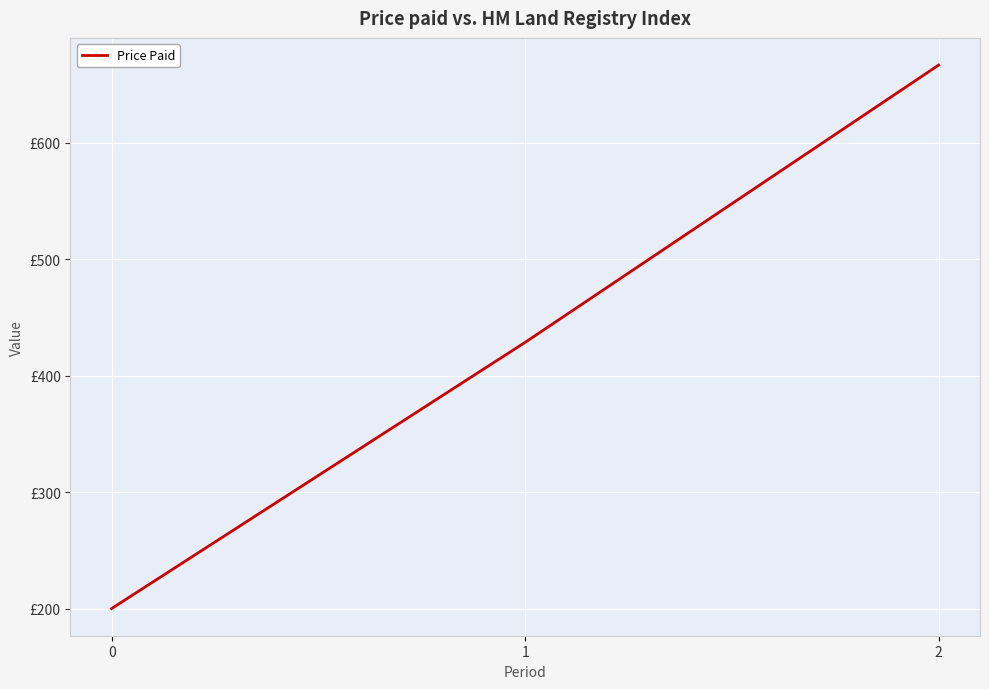

Is this an area chart (filled region under the line)?

No